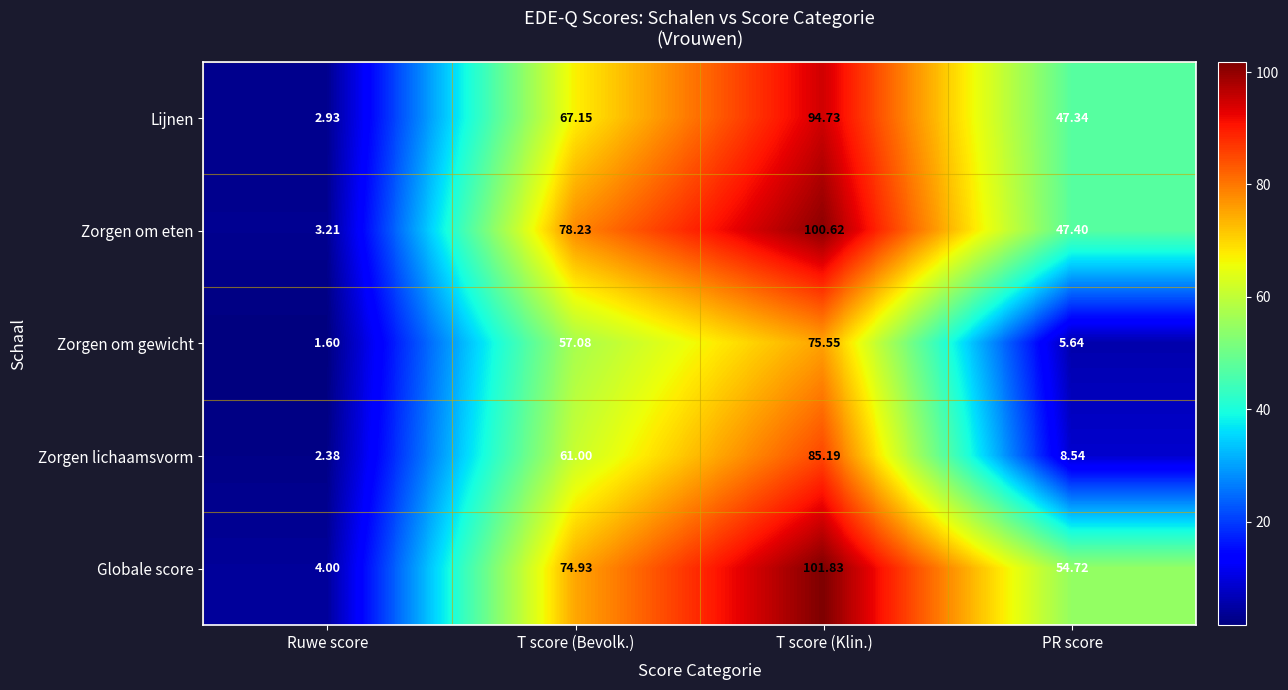

Where is Zorgen om eten nearest to the value 51?

PR score